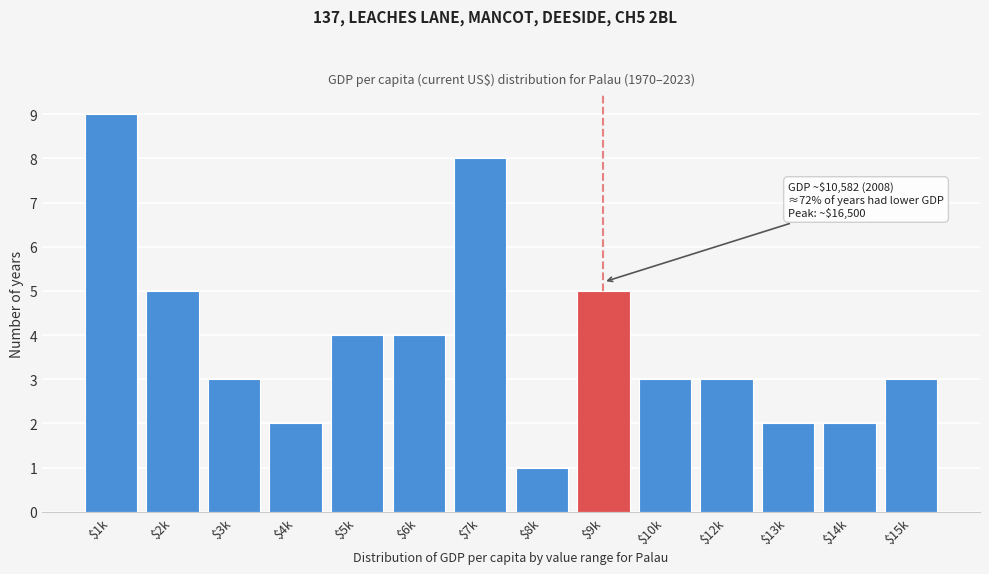

Reading left to right, list all the values displayed in this chart.

9	5	3	2	4	4	8	1	5	3	3	2	2	3